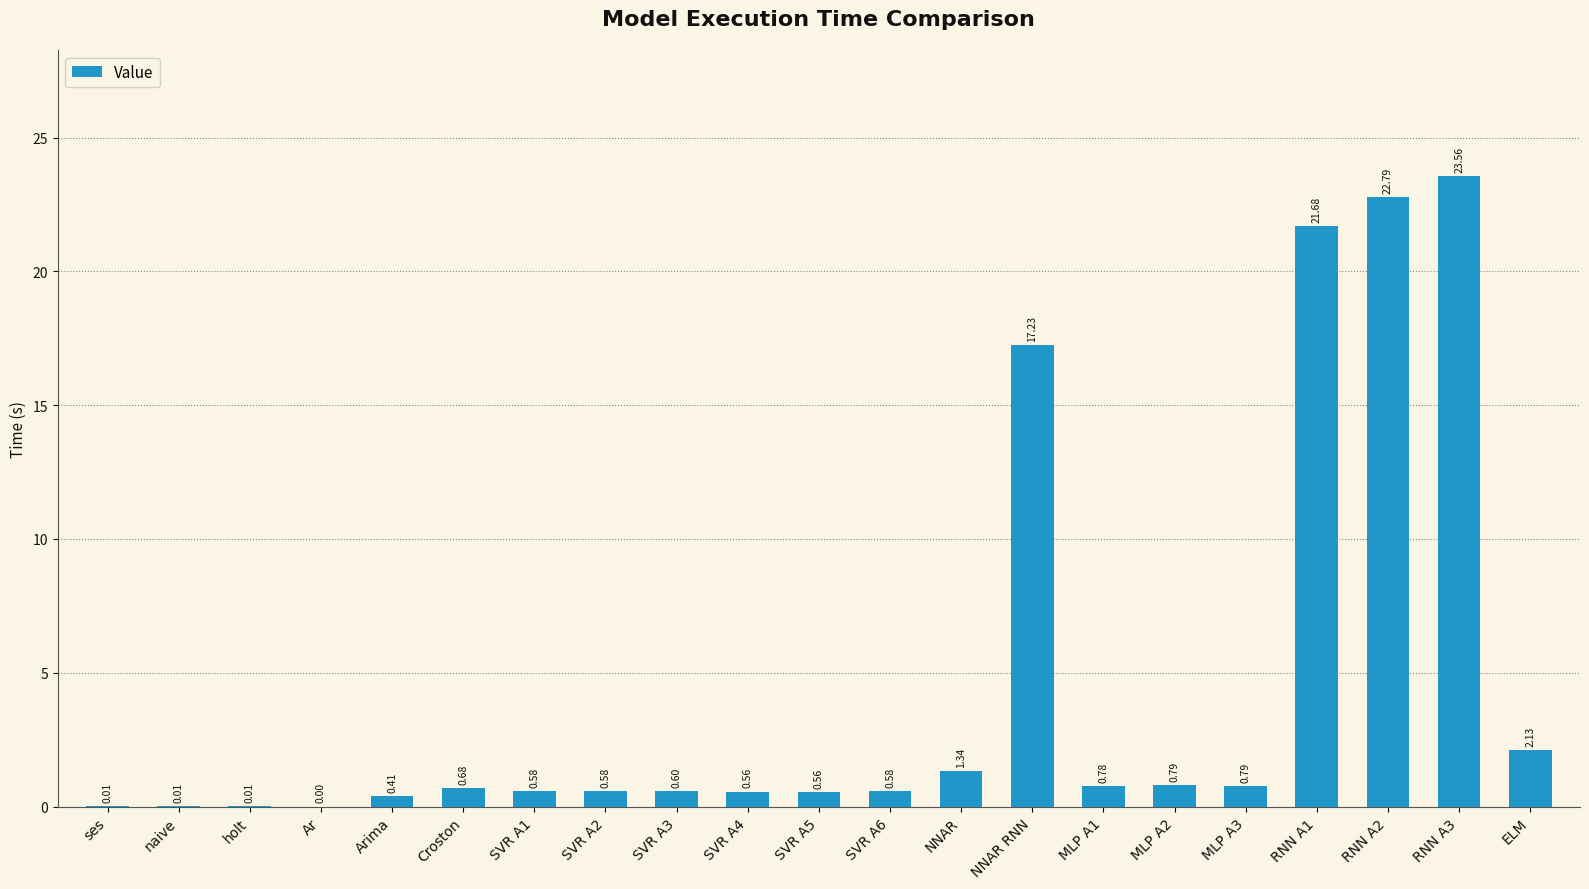

Between Croston and SVR A6, which is larger?

Croston